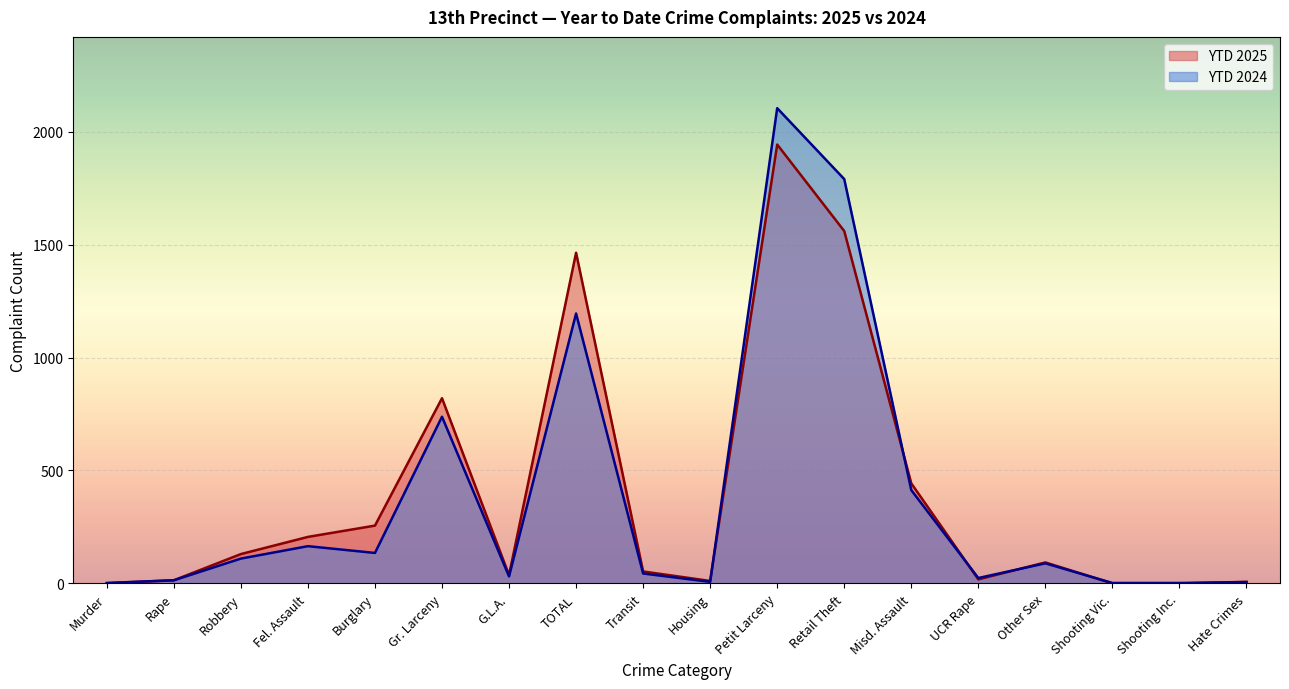

What position from the left is Shooting Vic.?

16